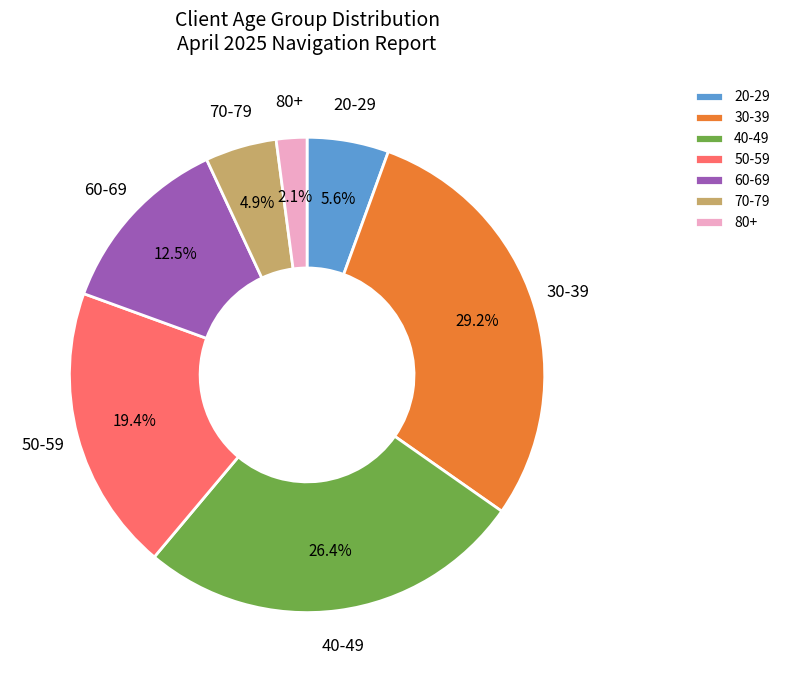

How many segments does this pie chart have?

7